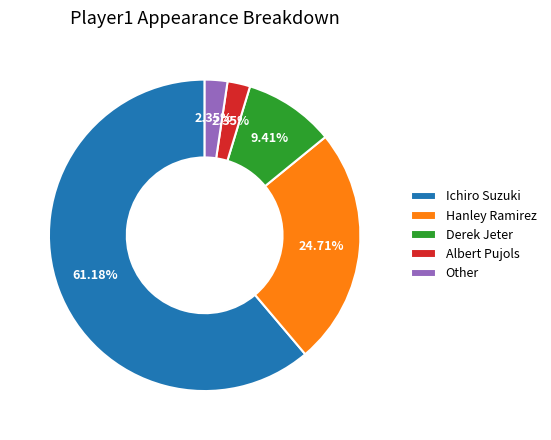

What is the largest slice in the pie chart?

Ichiro Suzuki